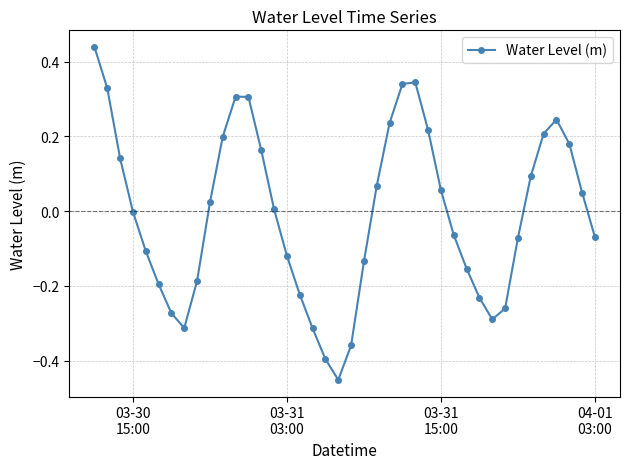

How many points are lower than both their immediate neighbors (excluding endpoints)?

3